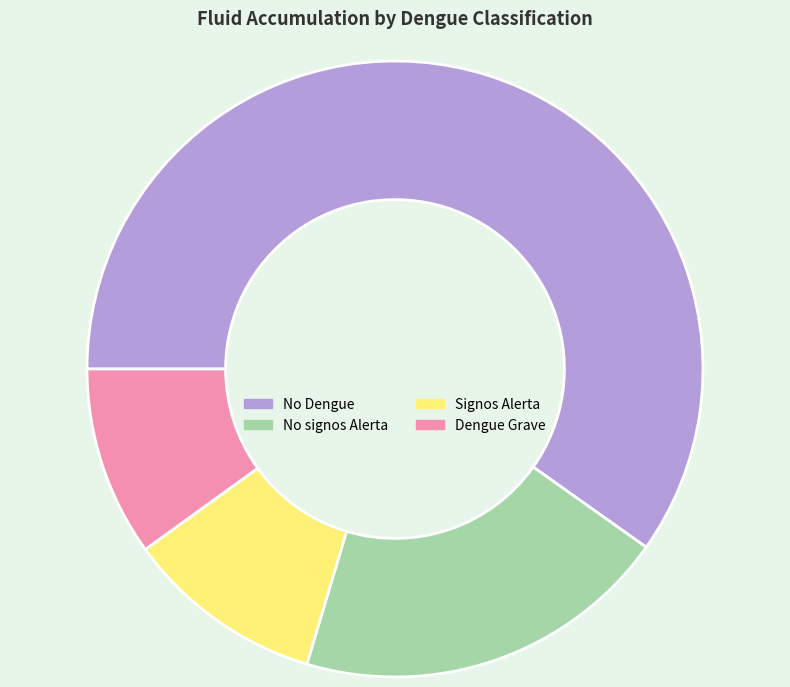

Combined, do Signos Alerta and No Dengue account for over 50%?

Yes